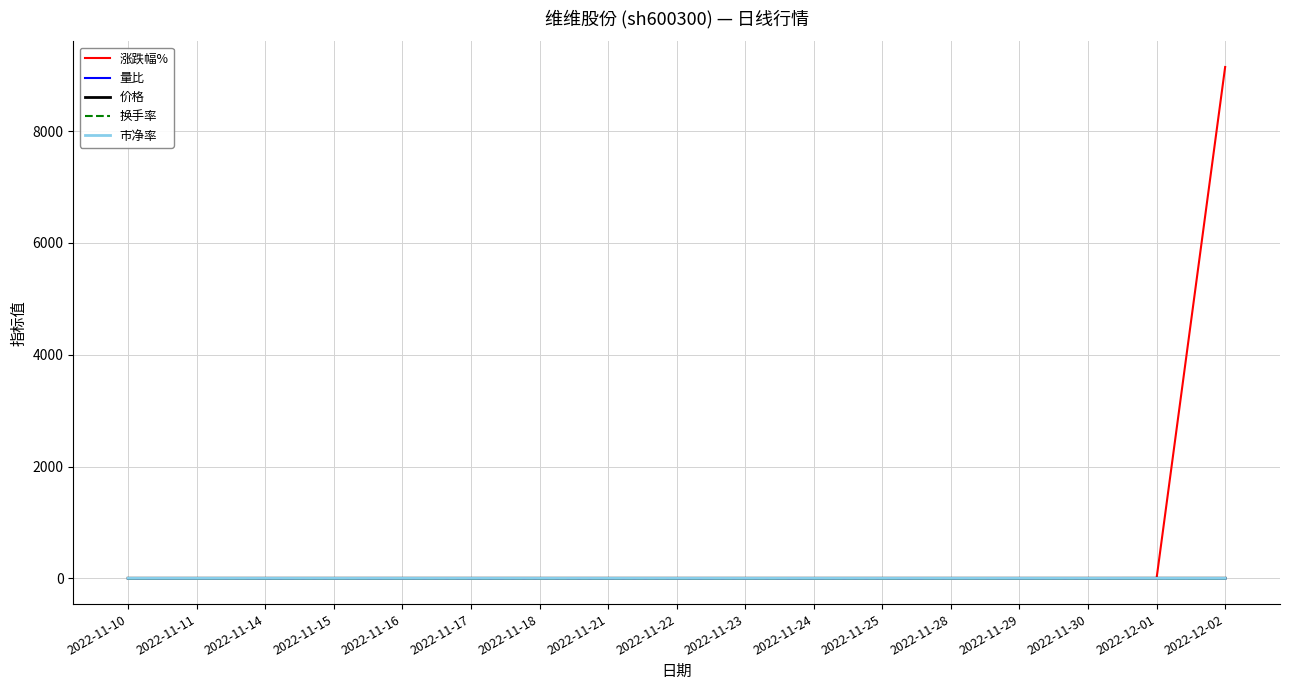

Which series has the largest range (max minus min)?

涨跌幅%